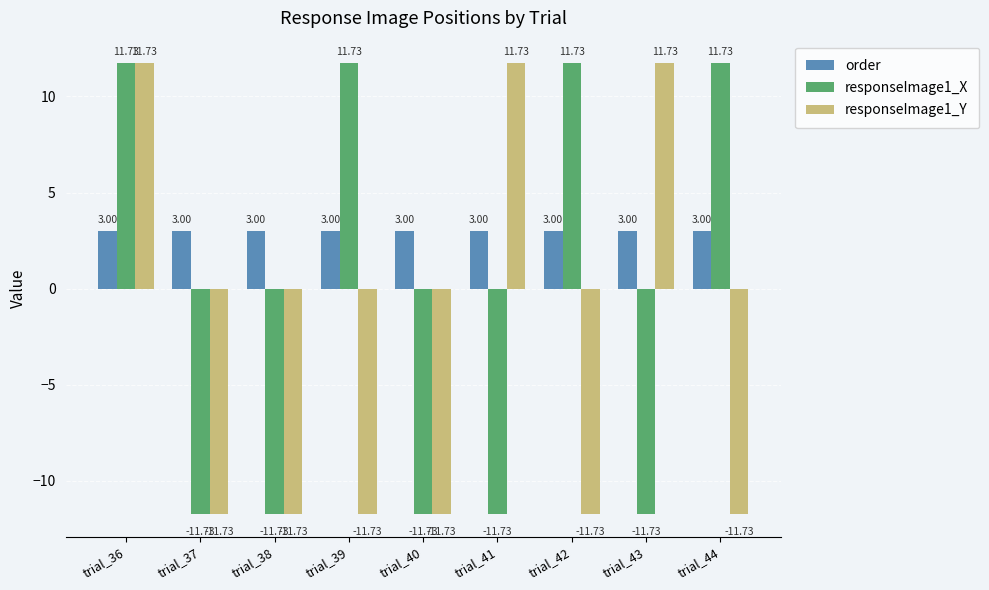

Which series has the largest total across all categories?

order